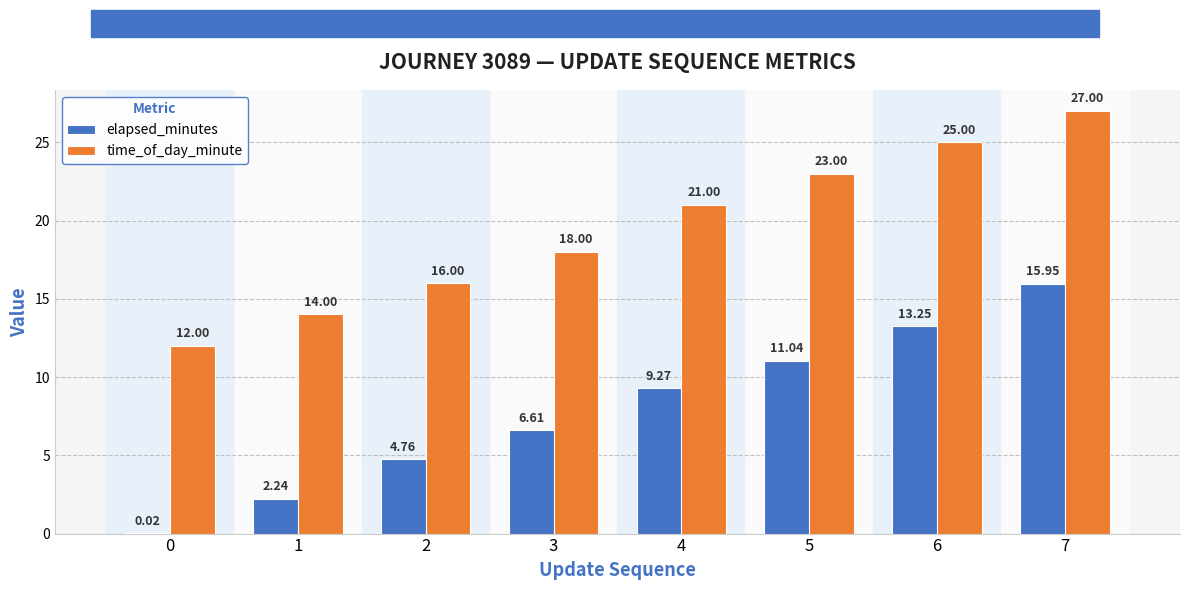

How many time_of_day_minute values are between 16 and 25?

5